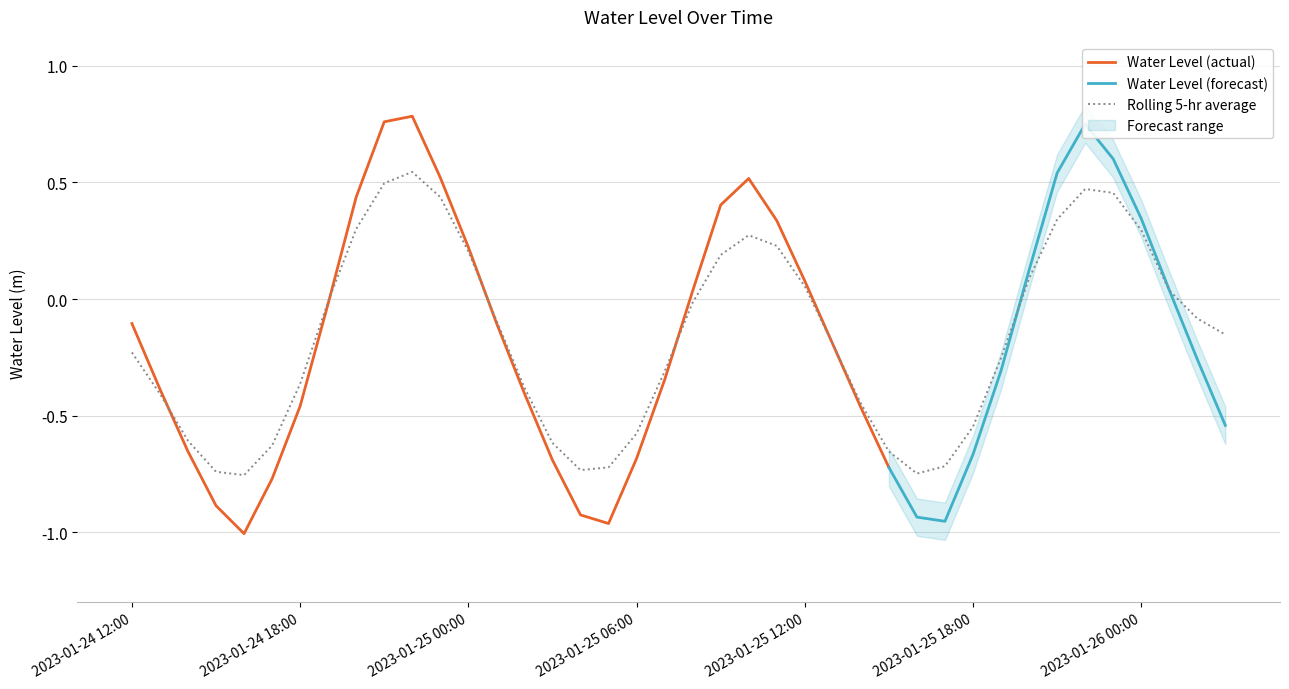

List the labels in order of value, smallest first.

2023-01-24 16:00, 2023-01-25 16:00, 2023-01-24 15:00, 2023-01-25 04:00, 2023-01-25 05:00, 2023-01-25 17:00, 2023-01-25 15:00, 2023-01-24 17:00, 2023-01-25 03:00, 2023-01-24 14:00, 2023-01-25 06:00, 2023-01-25 18:00, 2023-01-25 14:00, 2023-01-24 13:00, 2023-01-25 02:00, 2023-01-24 18:00, 2023-01-25 07:00, 2023-01-25 19:00, 2023-01-24 12:00, 2023-01-25 13:00, 2023-01-26 03:00, 2023-01-25 01:00, 2023-01-26 02:00, 2023-01-25 08:00, 2023-01-24 19:00, 2023-01-26 01:00, 2023-01-25 12:00, 2023-01-25 20:00, 2023-01-25 09:00, 2023-01-25 00:00, 2023-01-25 11:00, 2023-01-25 10:00, 2023-01-26 00:00, 2023-01-24 20:00, 2023-01-25 21:00, 2023-01-24 23:00, 2023-01-25 23:00, 2023-01-25 22:00, 2023-01-24 21:00, 2023-01-24 22:00